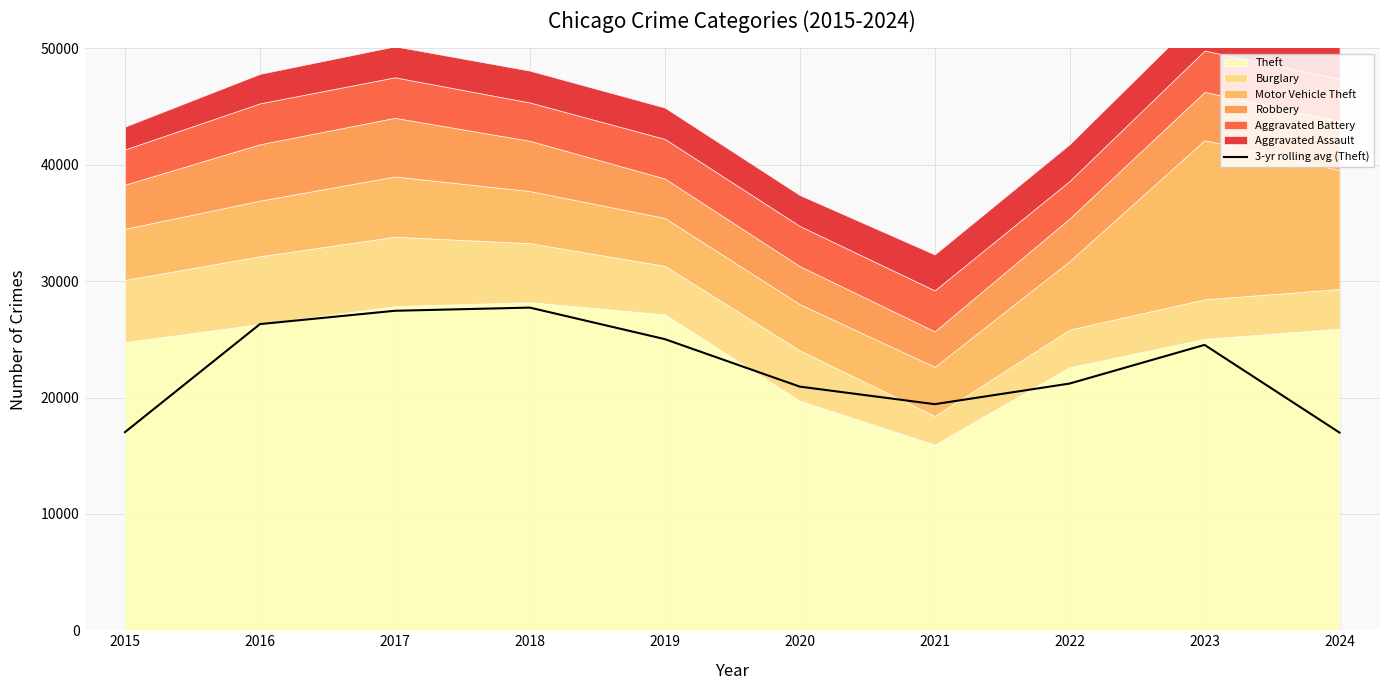

What is the highest value of the 3-yr rolling avg (Theft) series?

27729.0